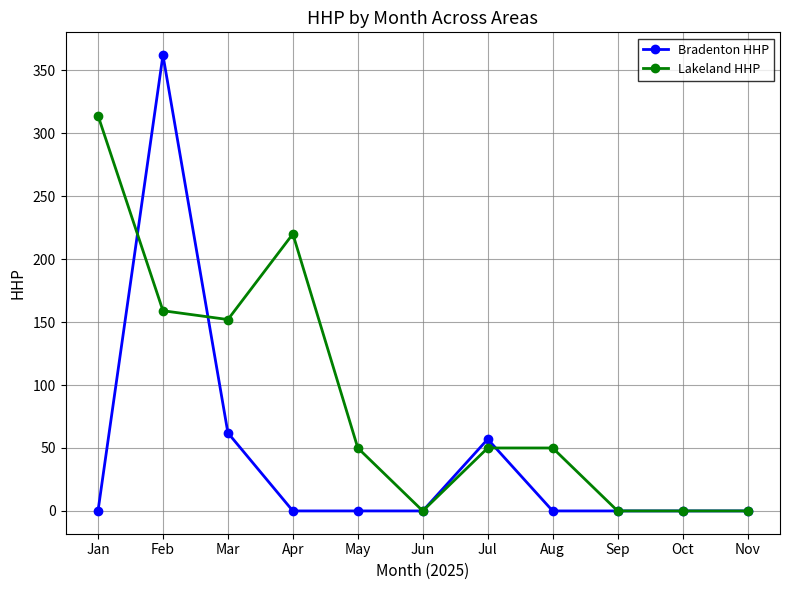

Which series has the largest total across all categories?

Lakeland HHP